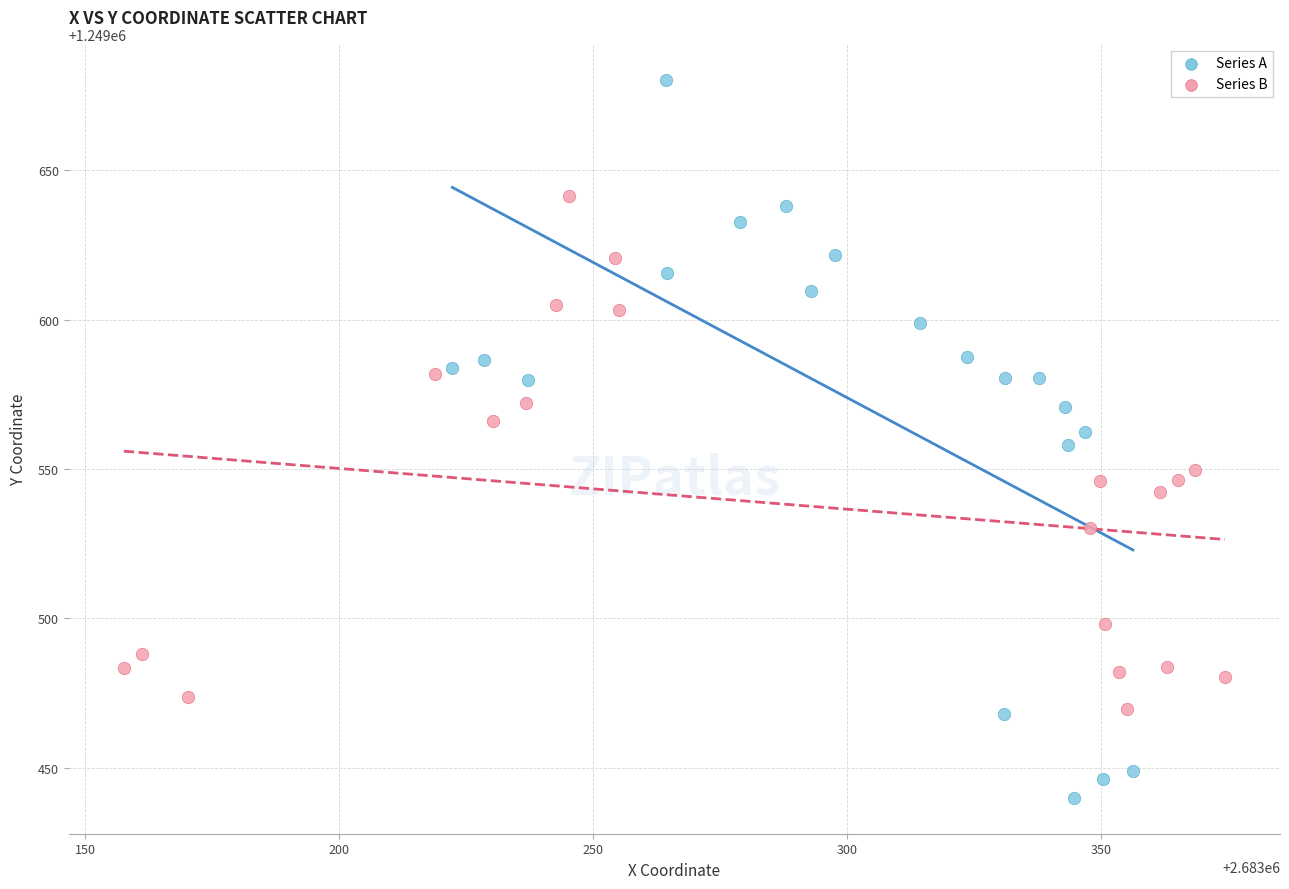

Which series has the widest spread of Y values?

Series A